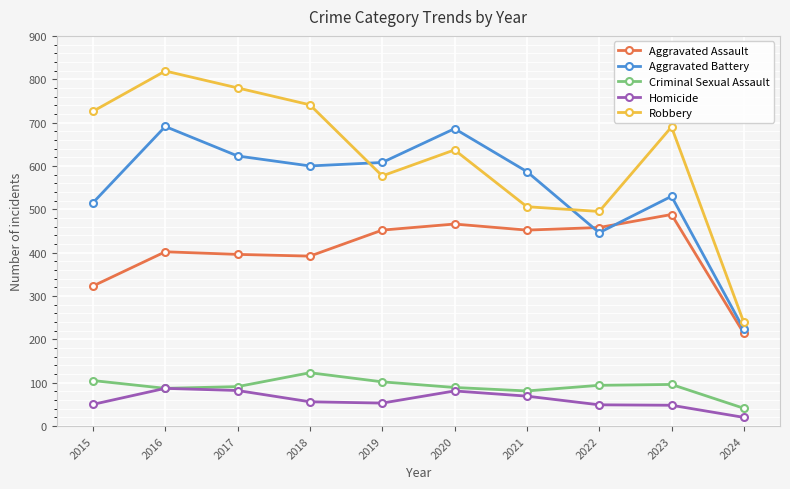

What is the highest value of the Robbery series?

819